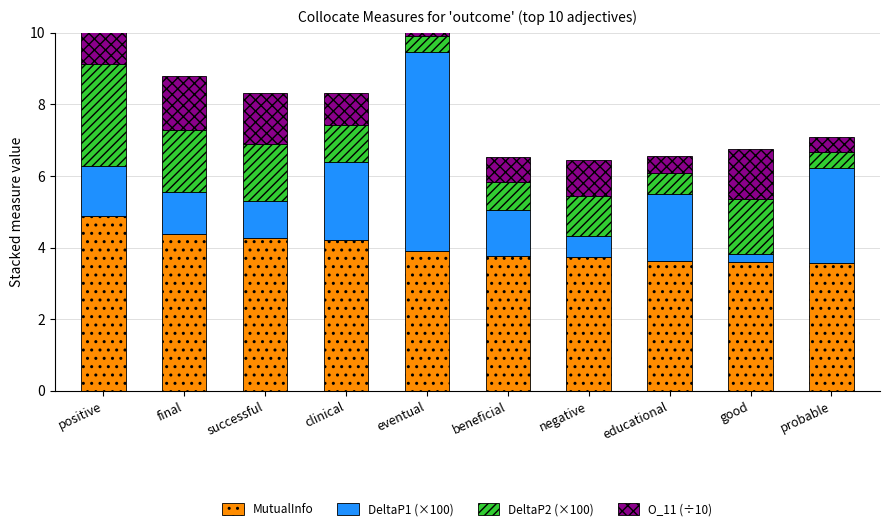

What is the value of the MutualInfo bar at the 7th from the left?

3.7